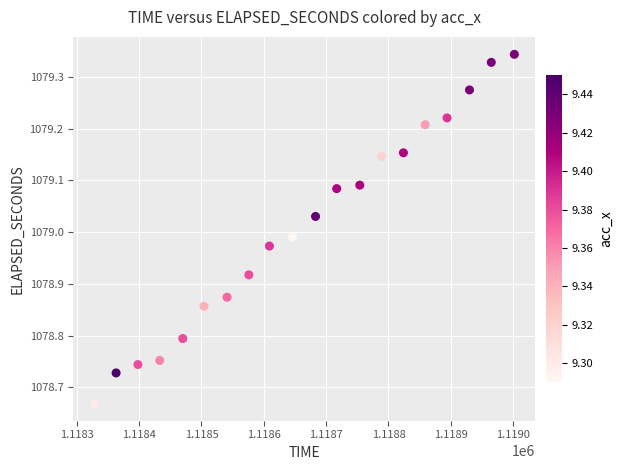

What is the range of X values (max minus min)?

674.0